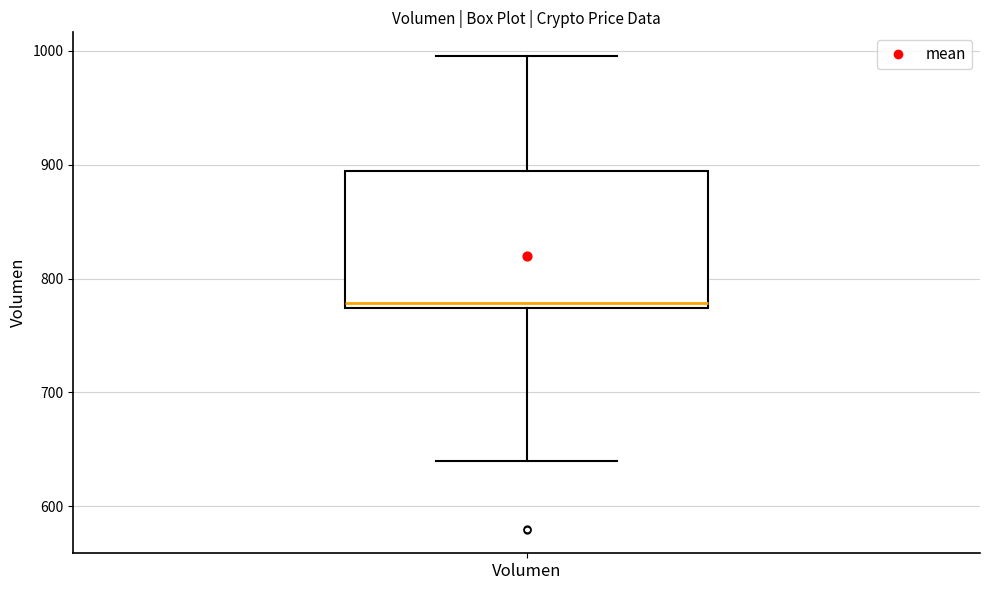

Transcribe this box plot: give where the median line is, the range the box spans, and where the two whiskers end, as read against the y-axis. The values are not printed on the chart, so give them approximately, as read against the axis.

median 780, box 770 to 890, whiskers 640 to 1000